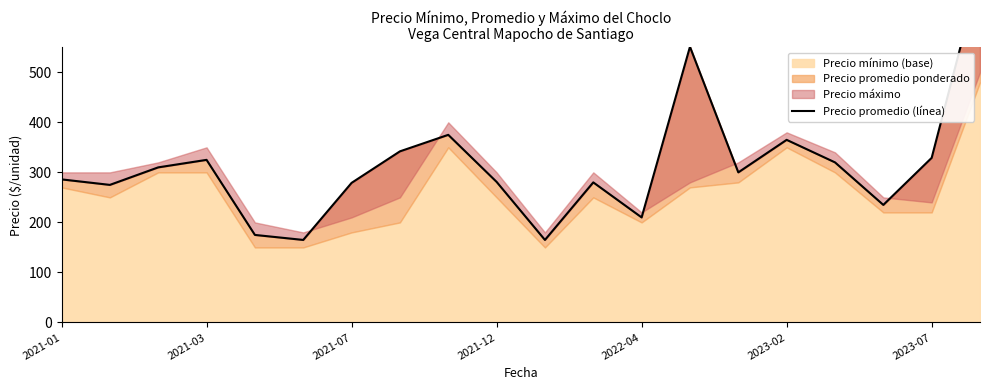

Reading left to right, extract all data points from this chart.

286	275	310	325	175	165	279	342	375	281	165	280	210	551	300	365	320	235	329	701